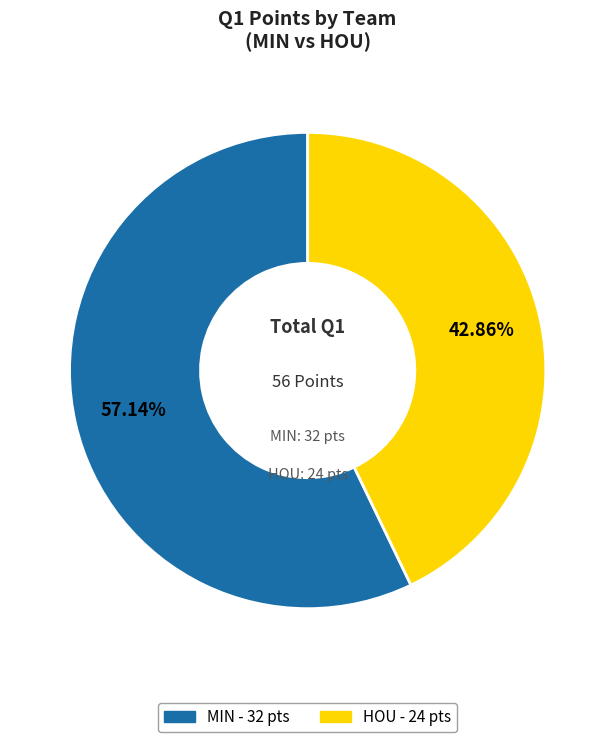

How many segments does this pie chart have?

2